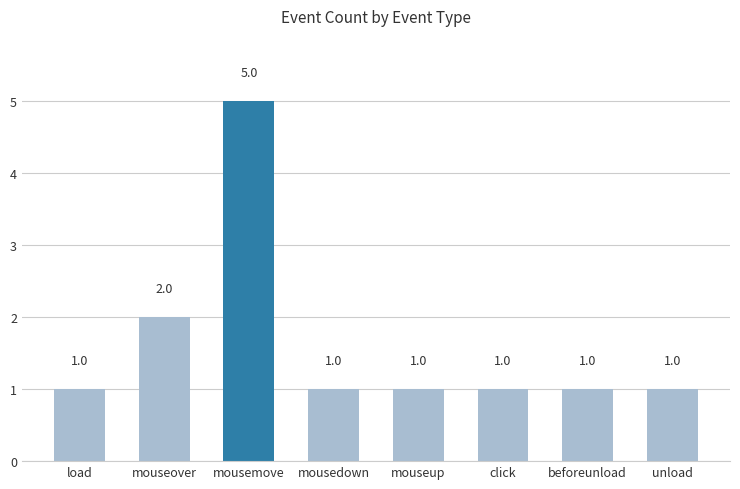

Is it true that the value at mousemove is 8?

False